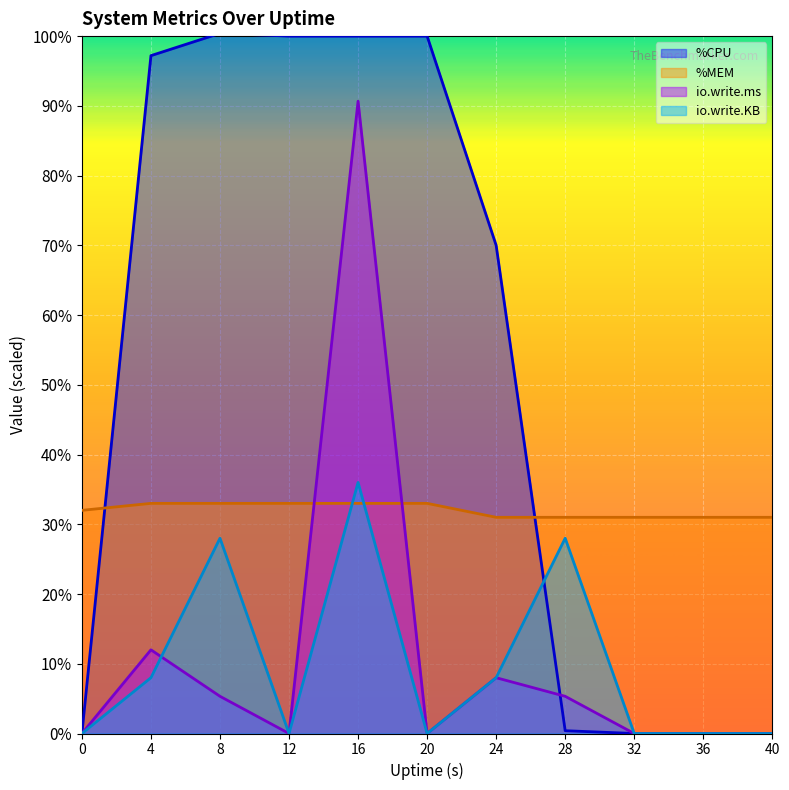

Rank the series by their maximum value, from highest to lowest.

%CPU, io.write.ms, io.write.KB, %MEM